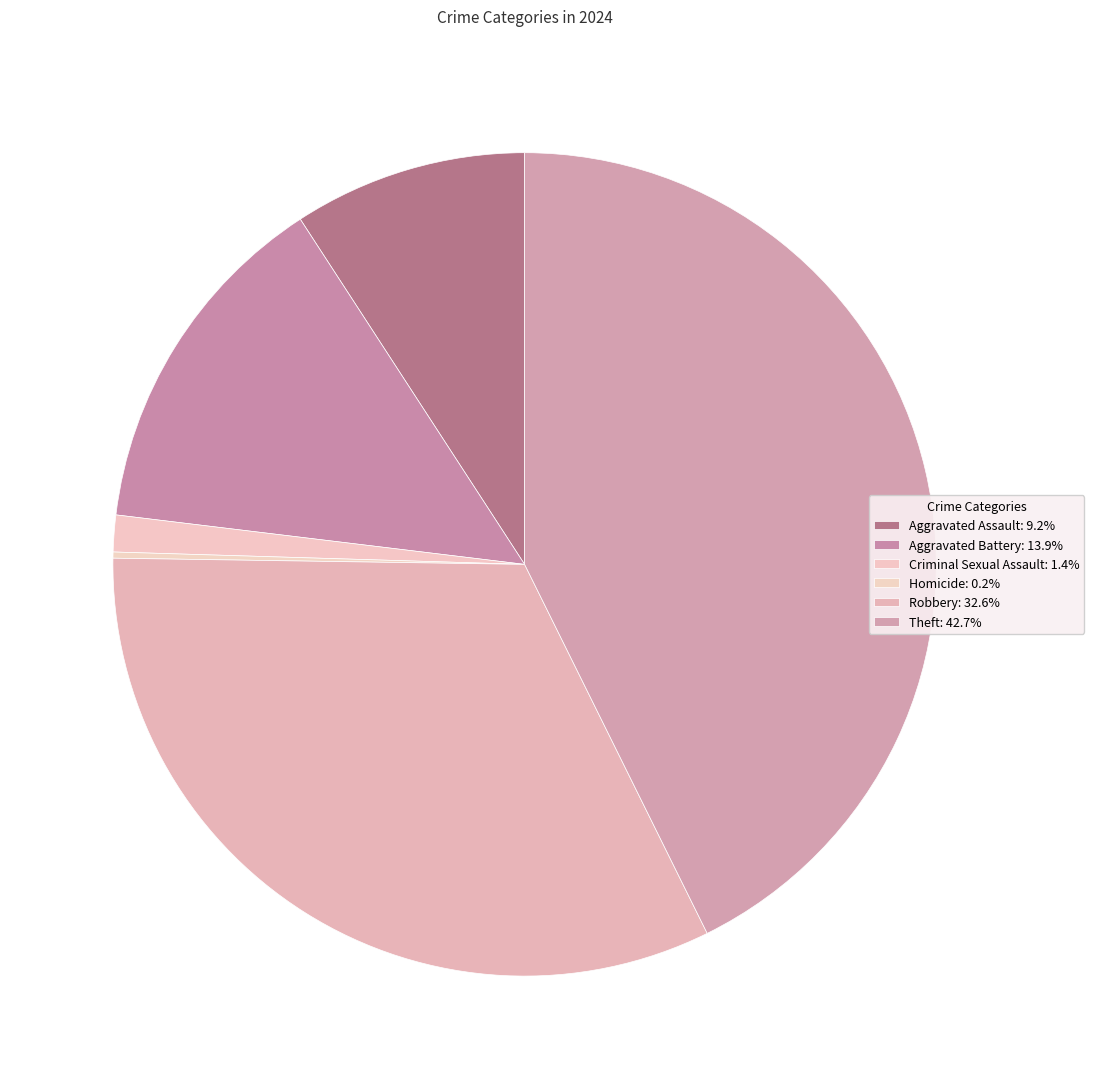

The Theft slice represents 52% of the pie. True or false?

False